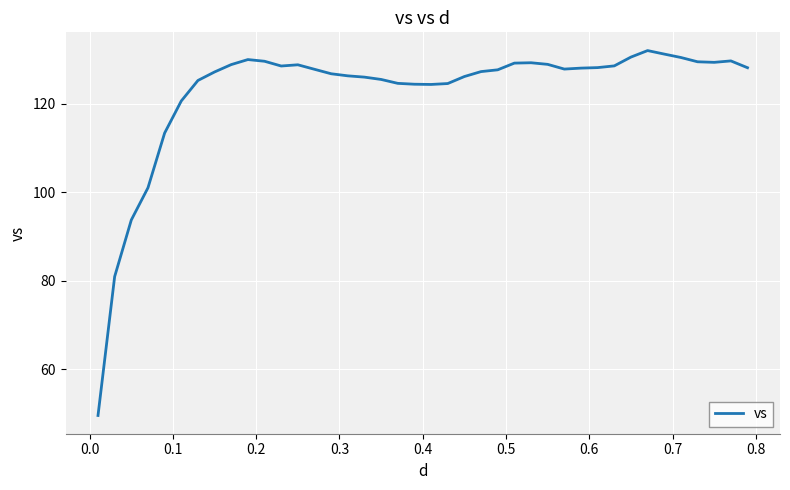

What is the minimum value shown in the chart?

49.6